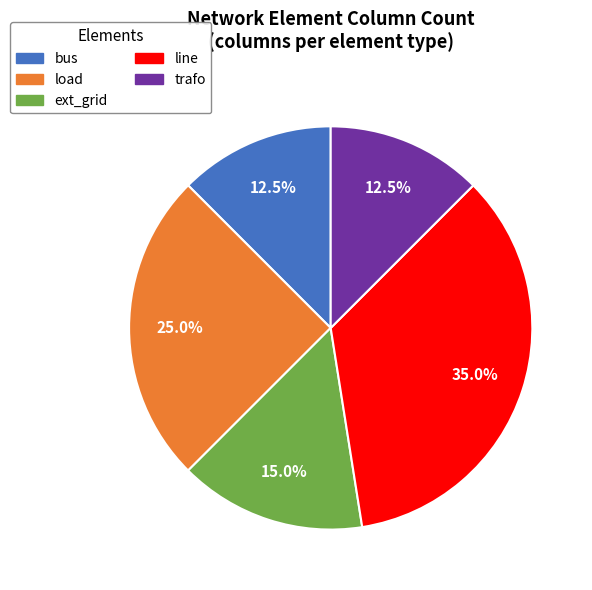

To the nearest percent, what percentage of the pie is ext_grid?

15%